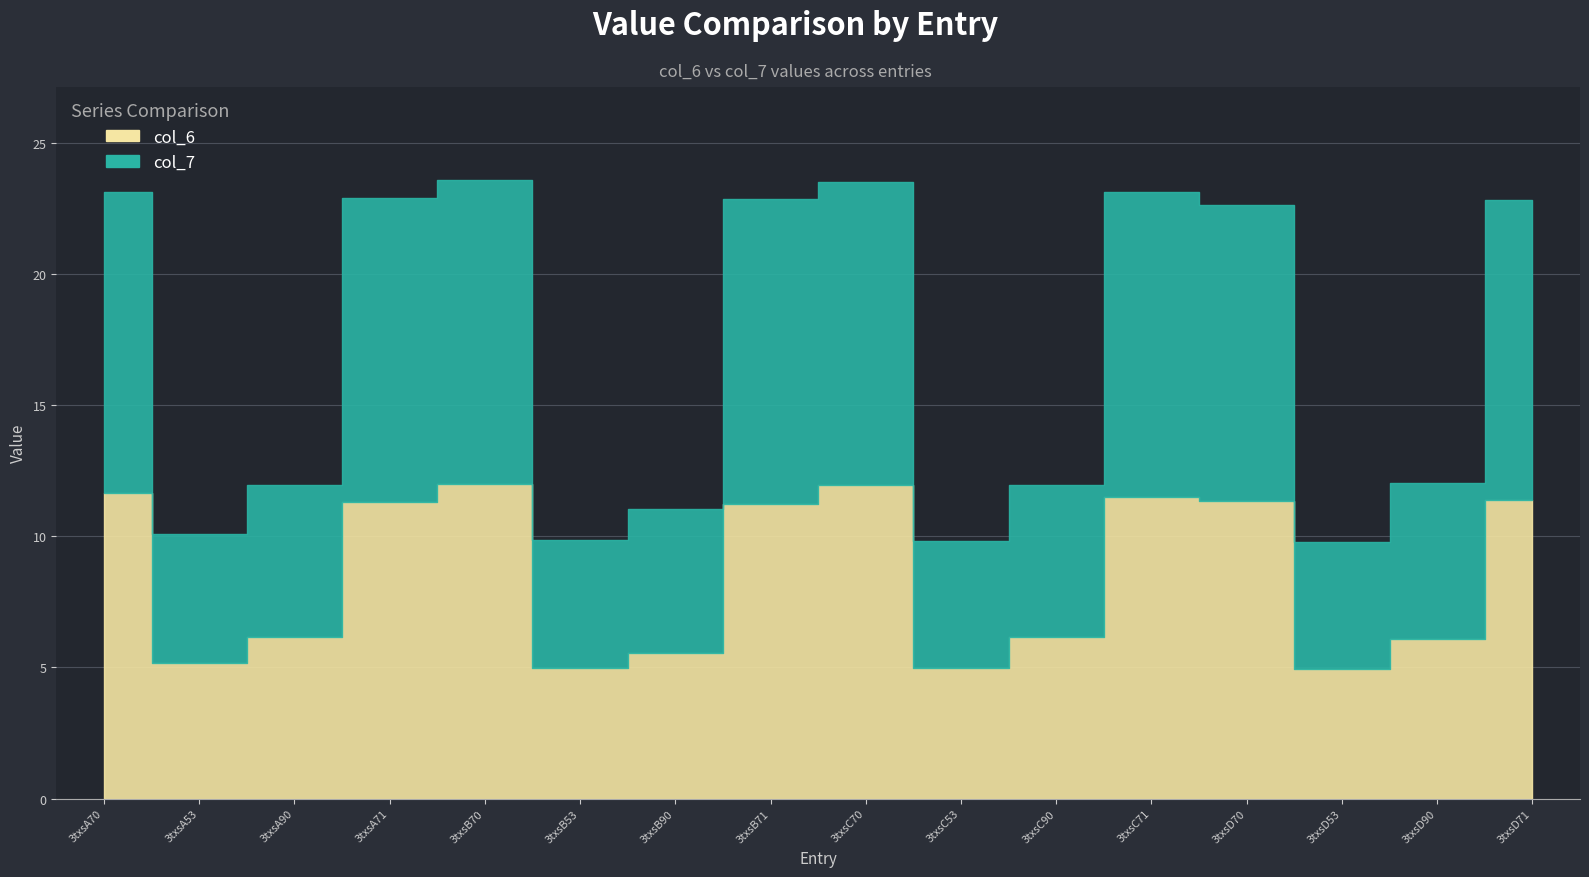

List the series in order of their overall mean, lowest first.

col_7, col_6